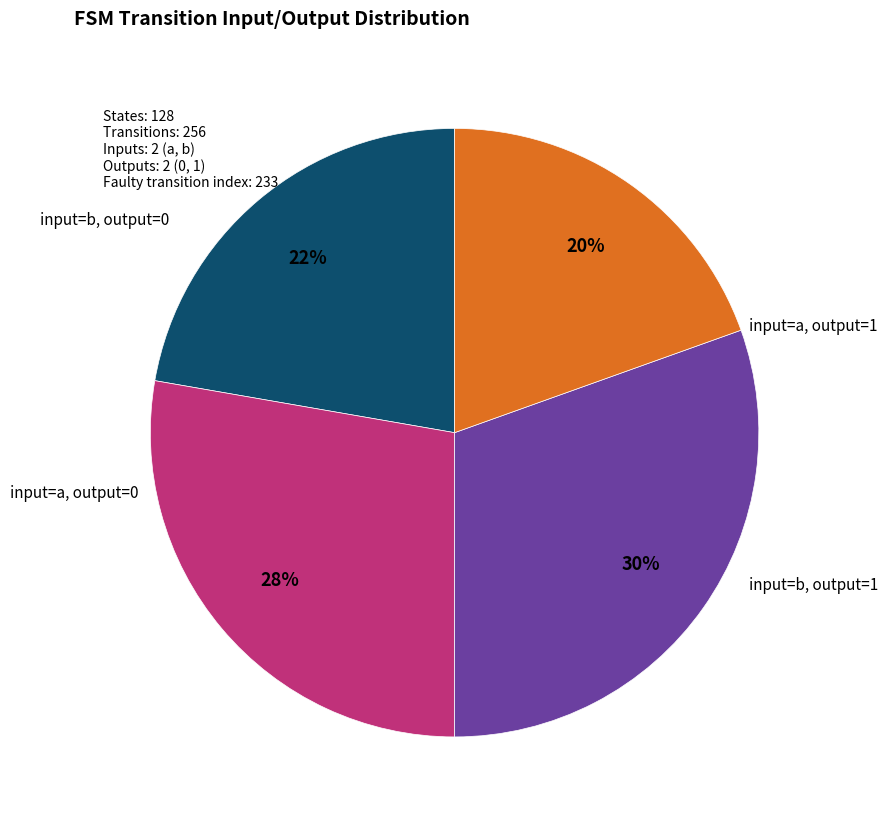

To the nearest percent, what is the average slice percentage?

25%